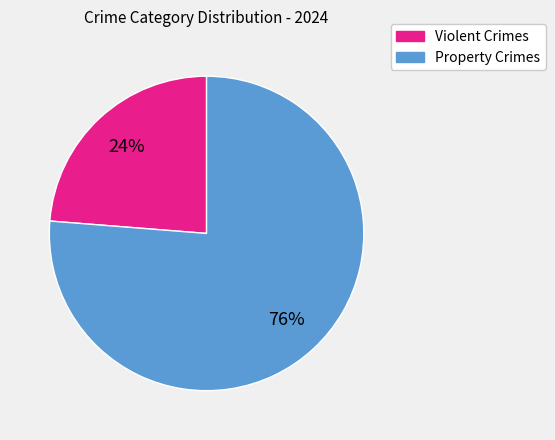

To the nearest percent, what is the average slice percentage?

50%